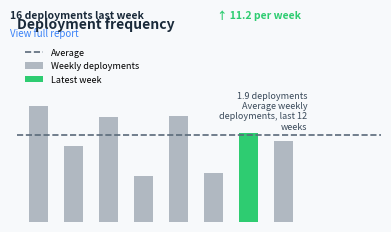

How many bars are there in total?

8